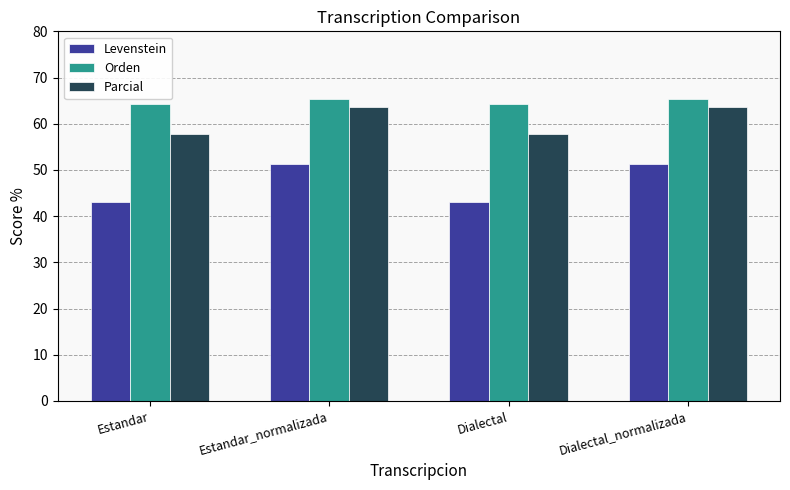

Reading left to right, transcribe all the data shown in this chart.

Levenstein: Estandar=43.0	Estandar_normalizada=51.4	Dialectal=43.0	Dialectal_normalizada=51.4
Orden: Estandar=64.2	Estandar_normalizada=65.4	Dialectal=64.2	Dialectal_normalizada=65.4
Parcial: Estandar=57.8	Estandar_normalizada=63.6	Dialectal=57.8	Dialectal_normalizada=63.6